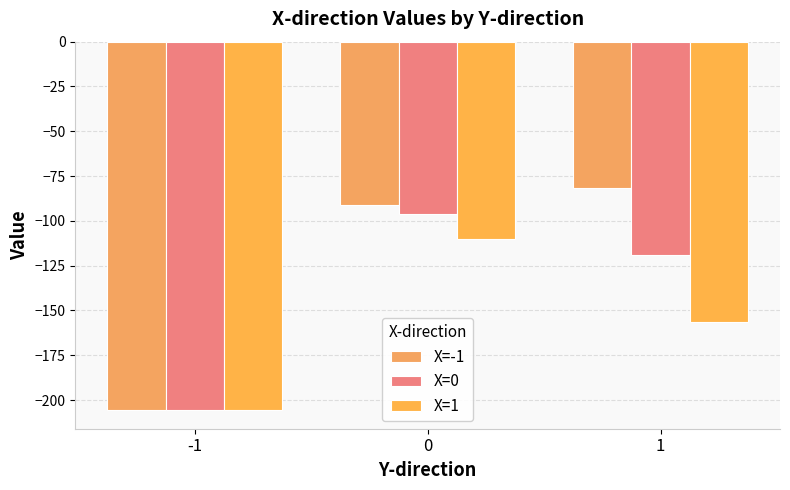

What is the difference between the highest and lowest values at 1?

74.7